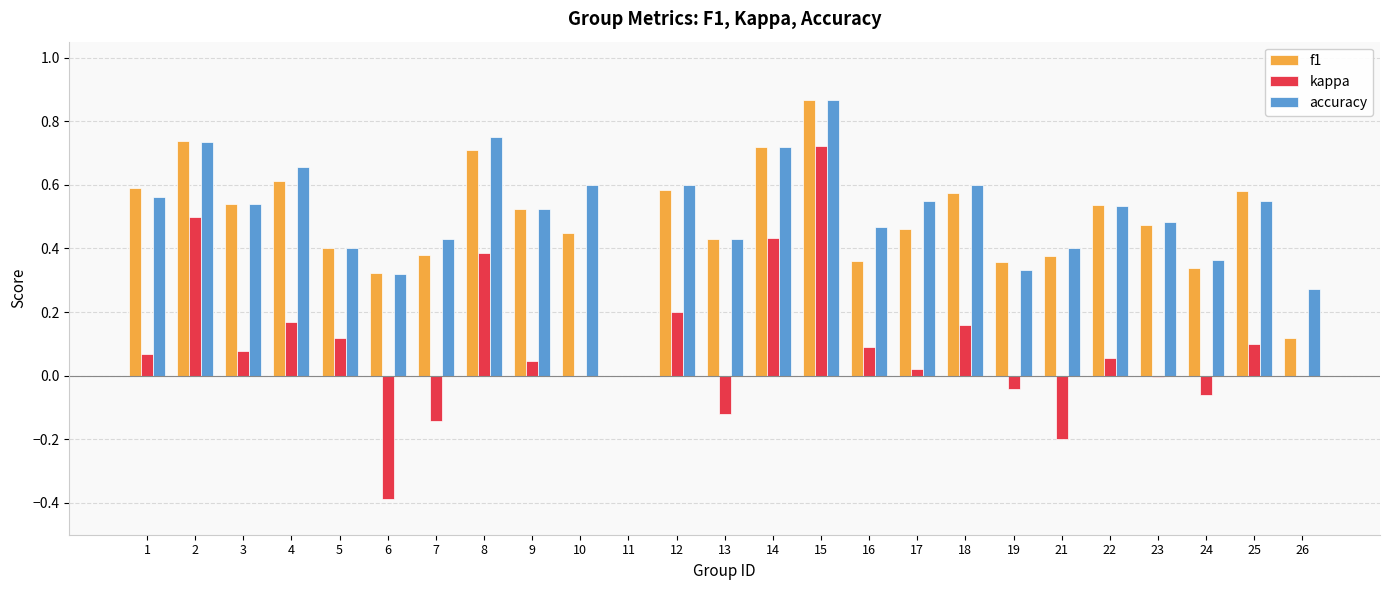

How many values in the f1 series exceed 0?

24